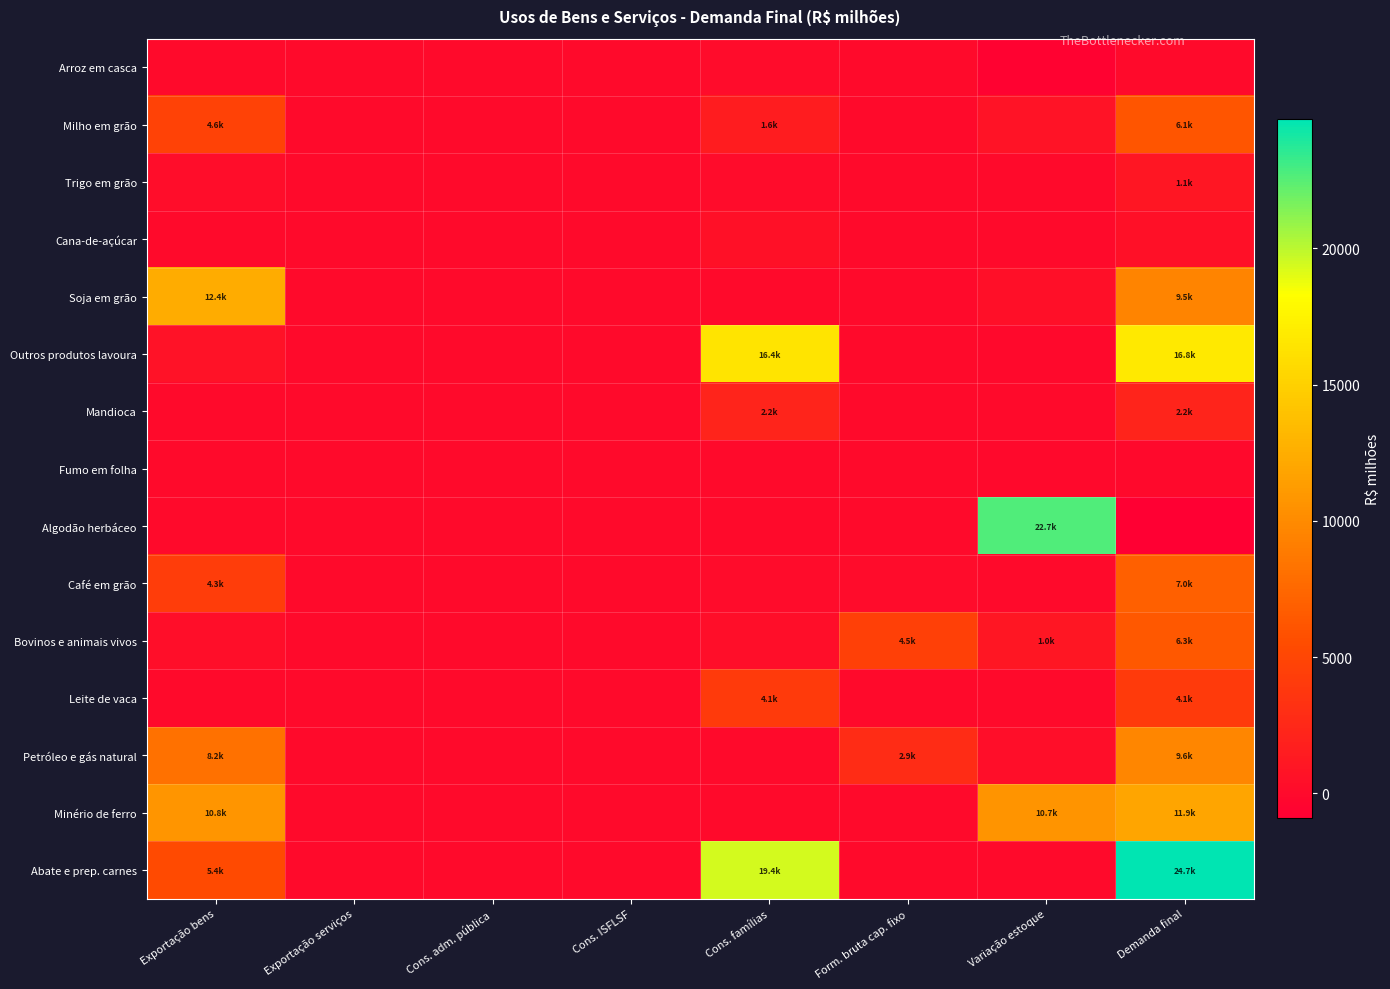

What is the total value across all series at Exportação bens?

46899.3